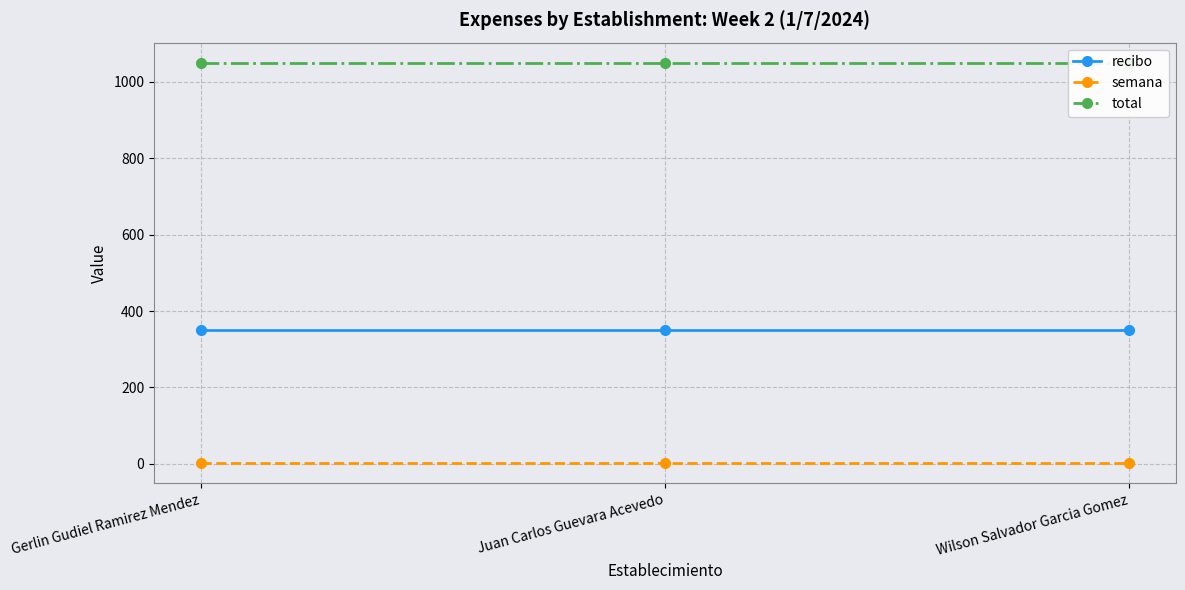

What is the label of the 1st point from the left?

Gerlin Gudiel Ramirez Mendez